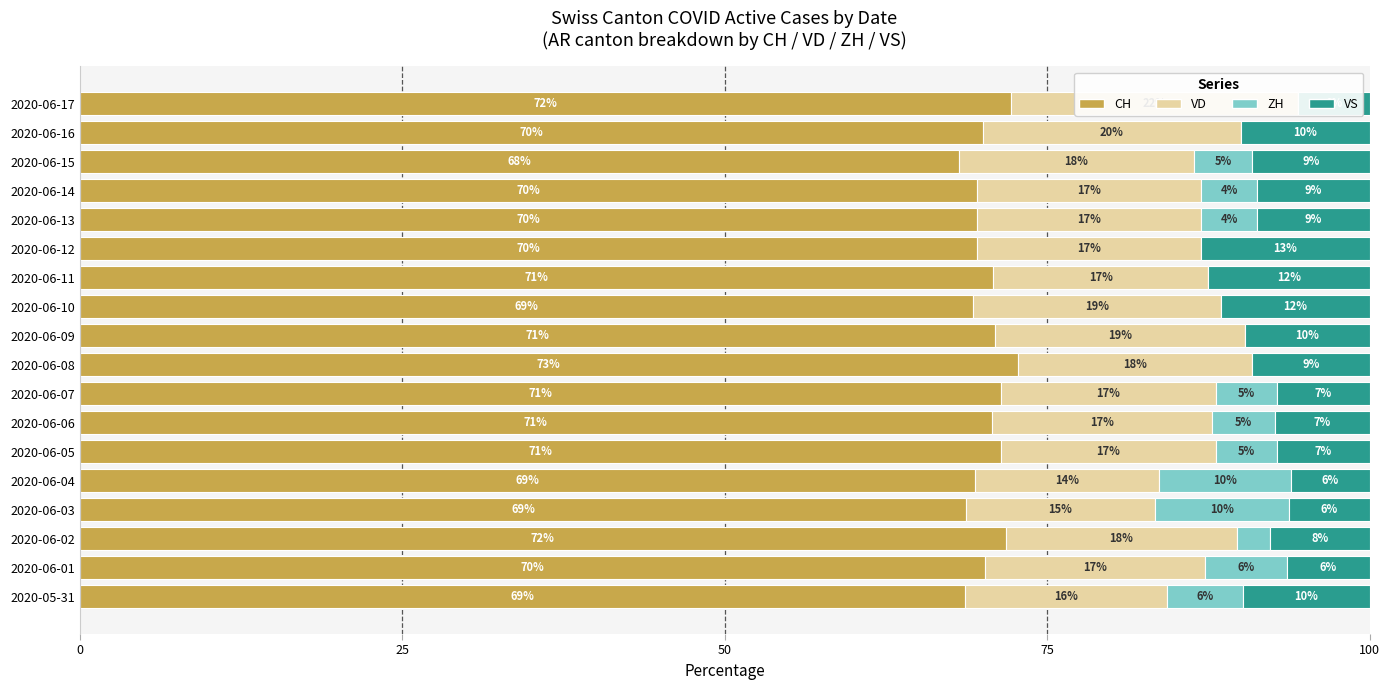

Which category has the highest value in the VD series?

2020-06-17